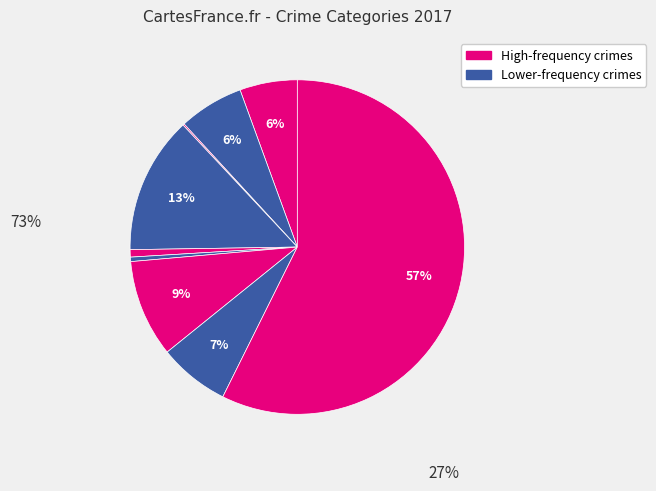

How many slices are in this pie chart?

9